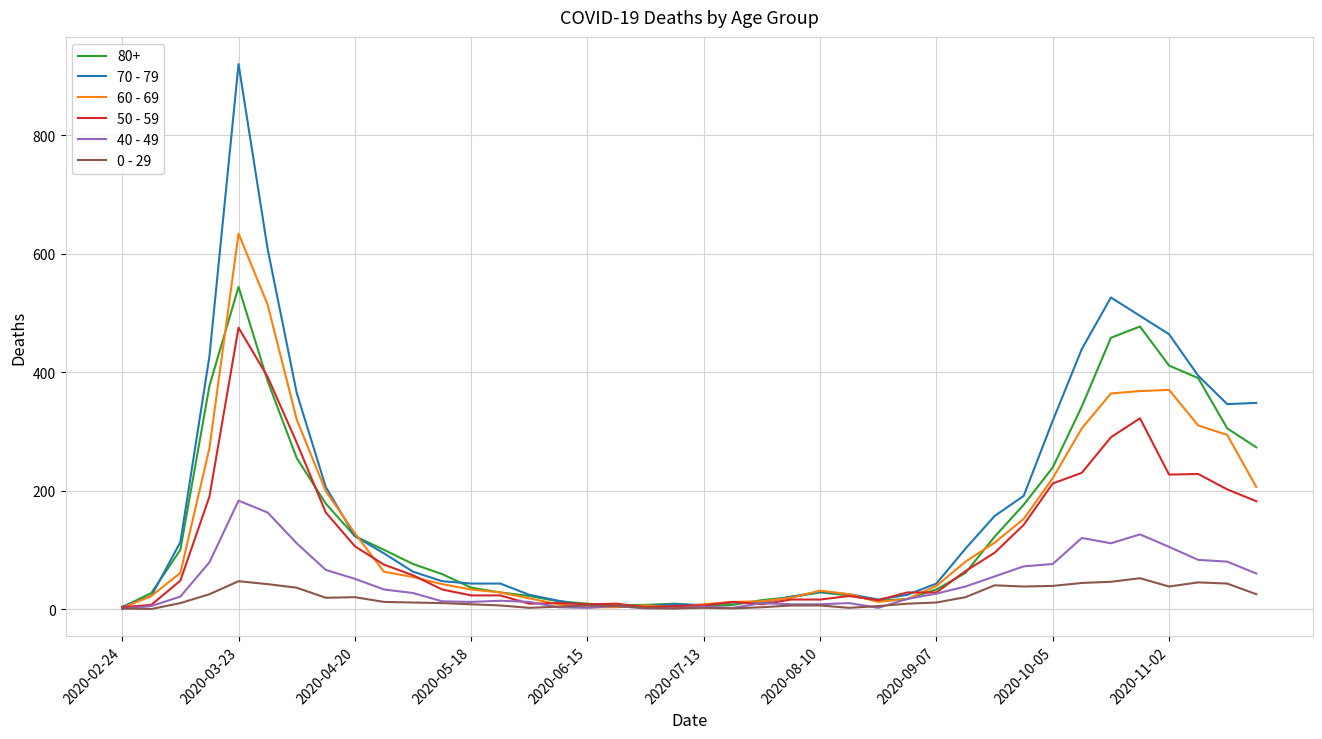

List the series in order of their peak value, lowest first.

0 - 29, 40 - 49, 50 - 59, 80+, 60 - 69, 70 - 79